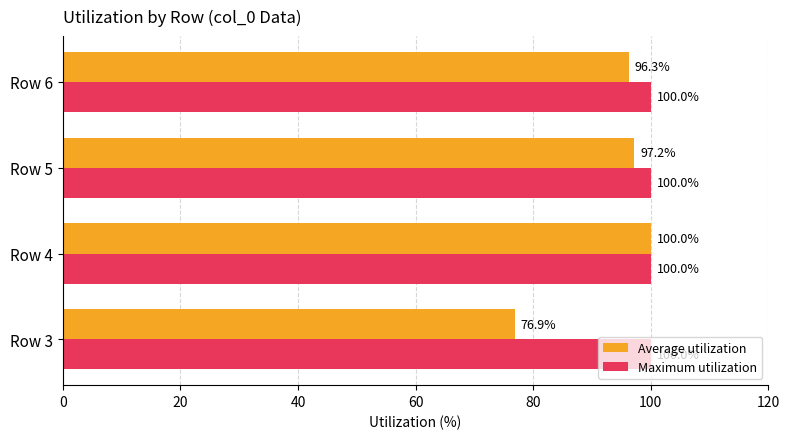

What value does the Average utilization series have at Row 6?

96.3